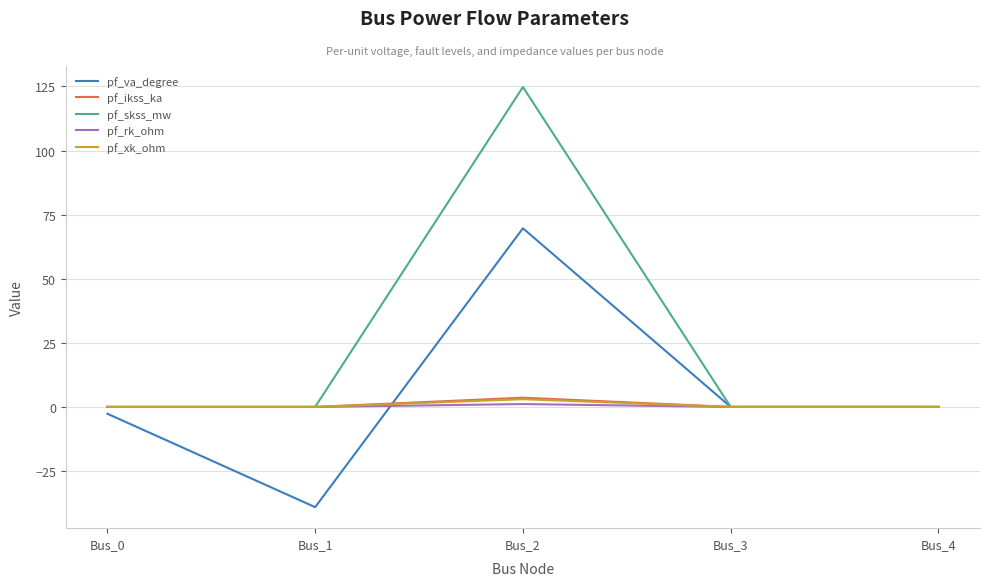

How many lines are shown in the chart?

5